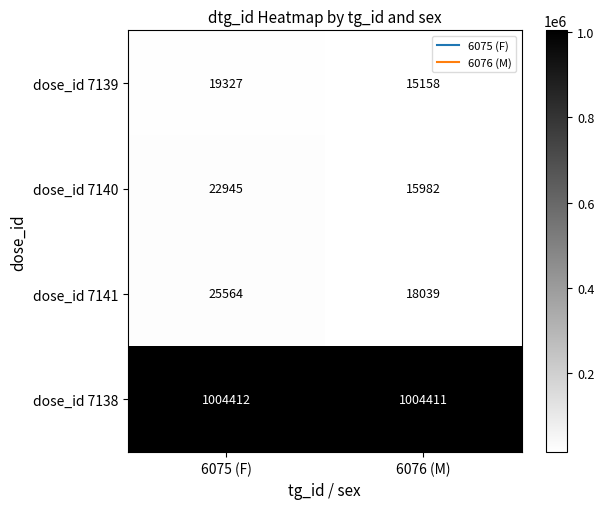

What is the sum of all dose_id 7138 values?

2008823